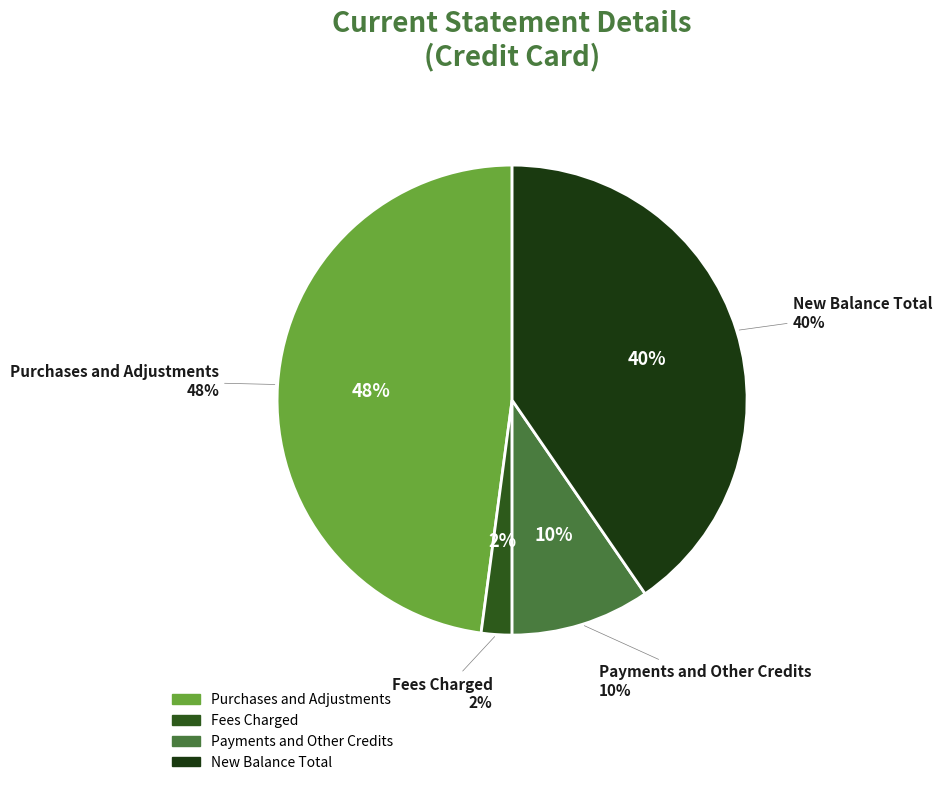

Does New Balance Total account for over 50% of the chart?

No